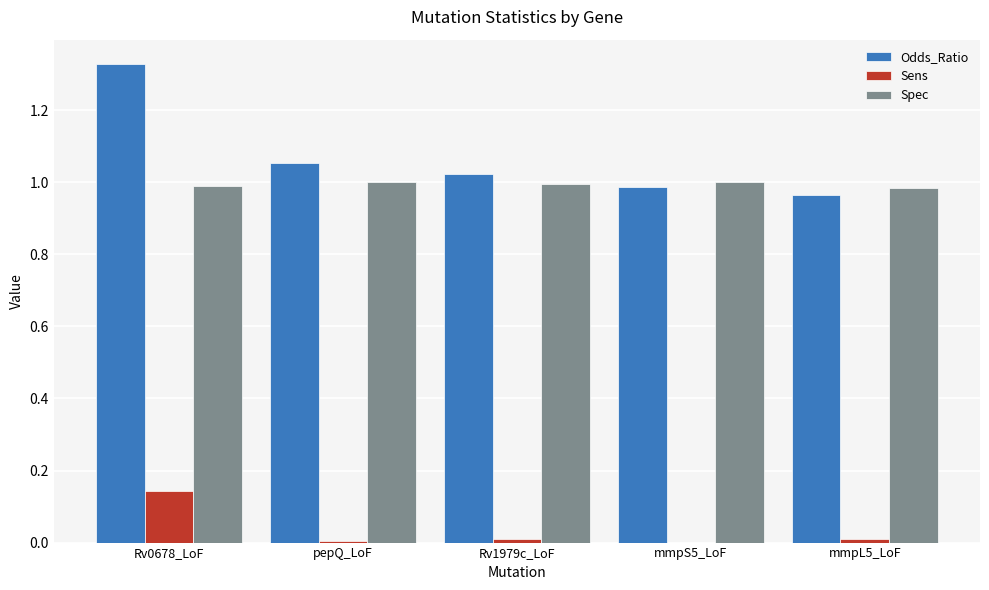

The Spec series shows 1.0 at mmpS5_LoF. True or false?

True